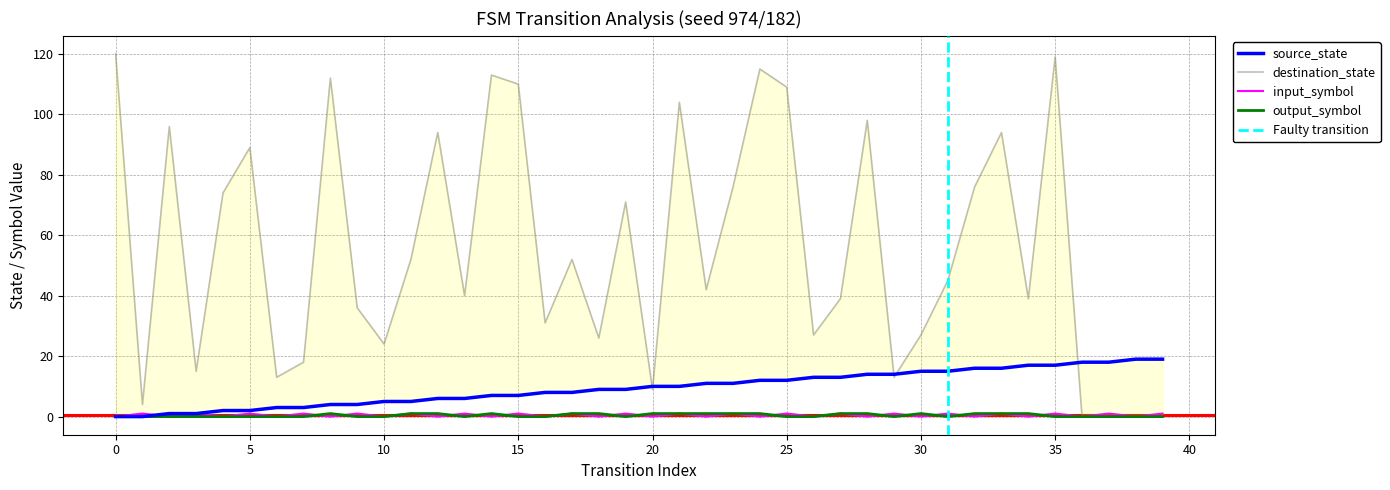

True or false: input_symbol_encoded and destination_state intersect in this chart.

False